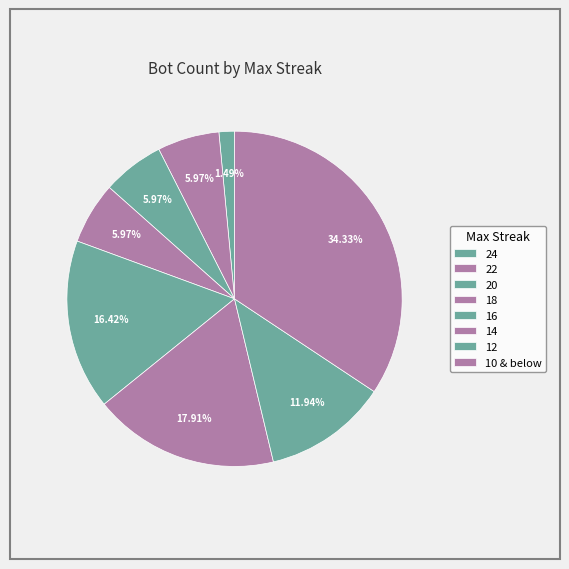

To the nearest percent, what is the difference between the largest and smallest slice percentages?

33%